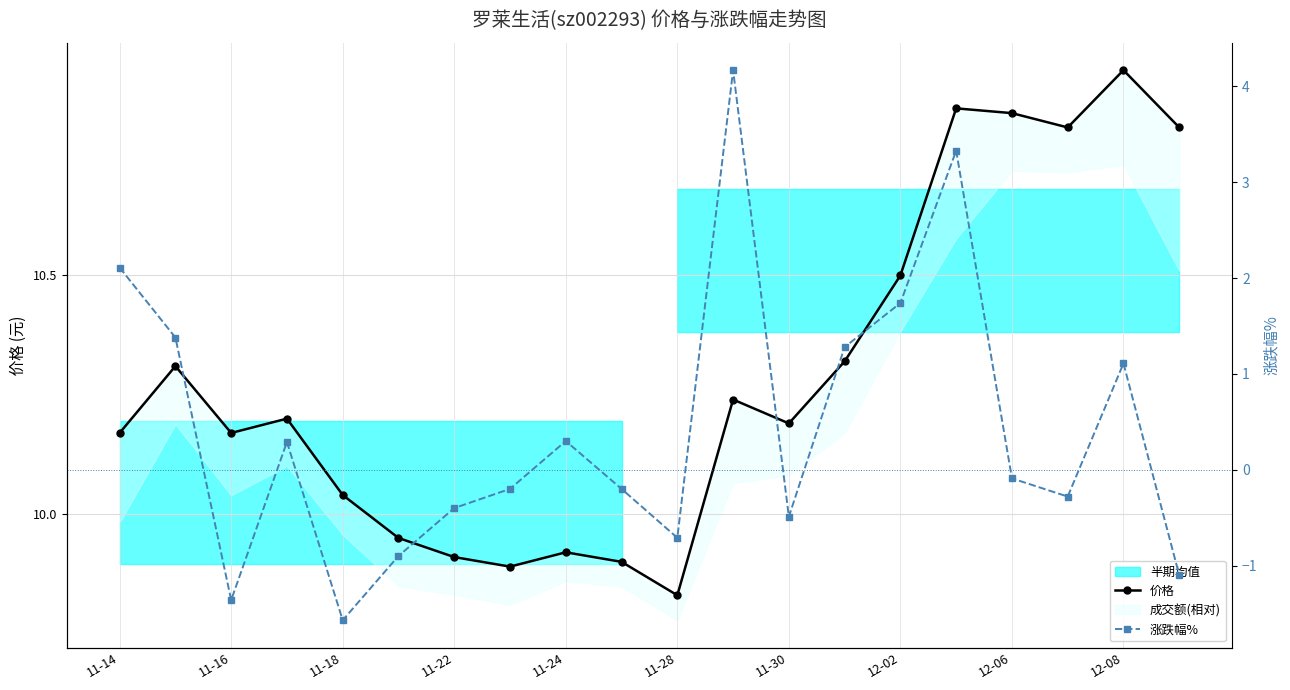

Which series changed the most between 11-24 and 19?

价格